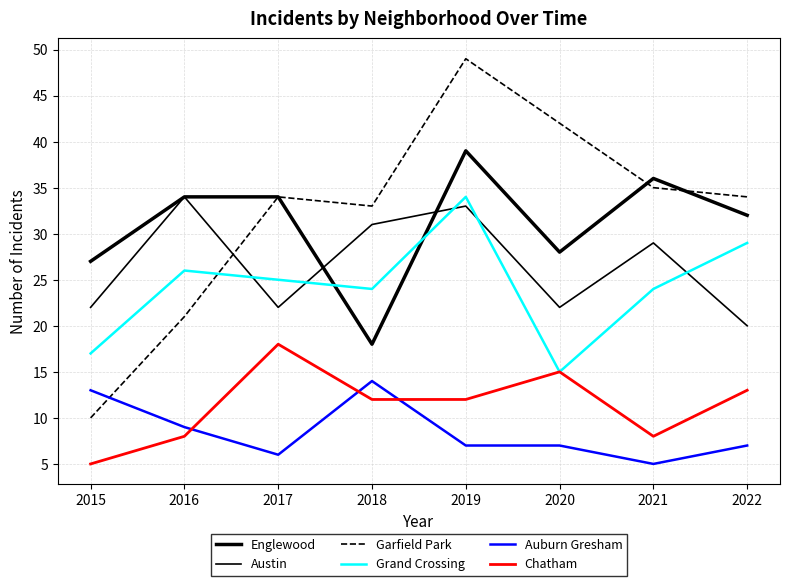

Is it true that Grand Crossing equals 17 at 2015?

True